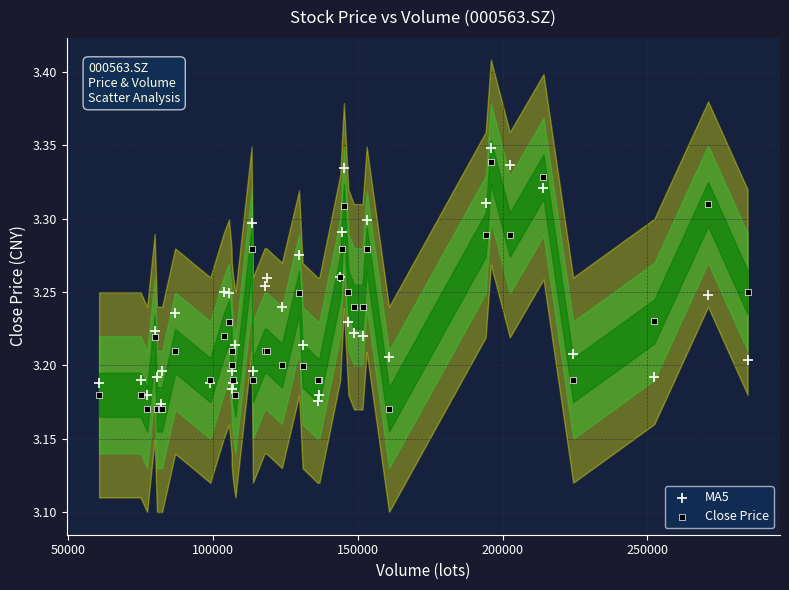

What is the X range (max minus min) for the scatter plot?

223970.6